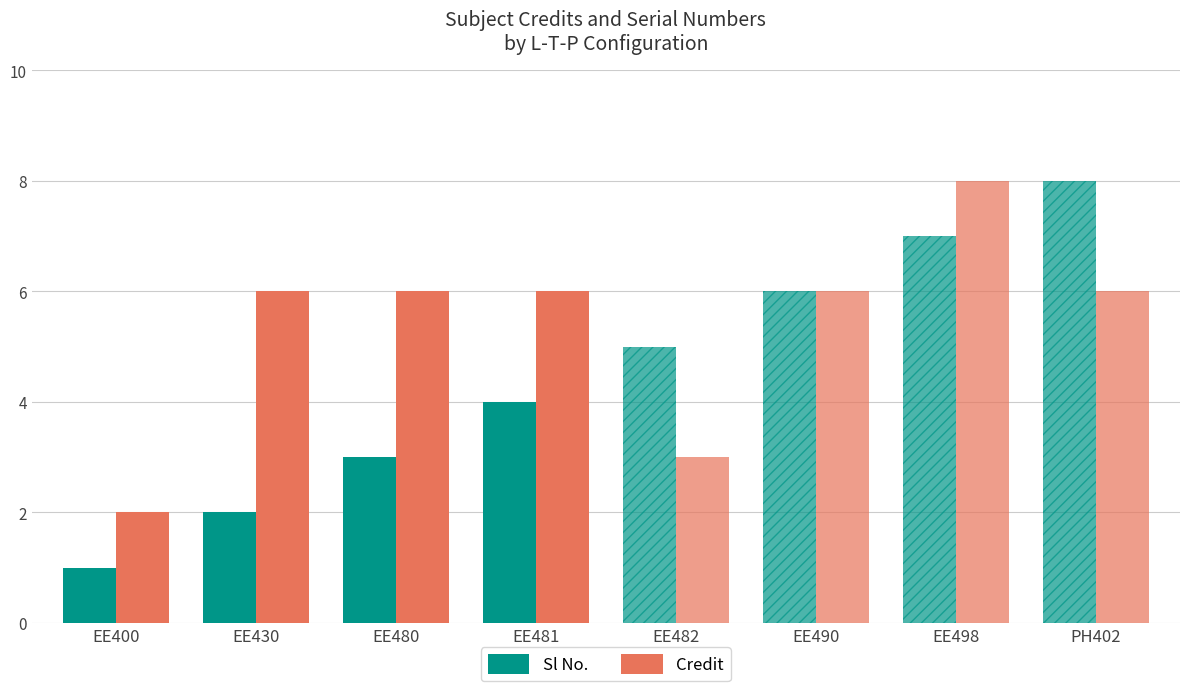

Does the chart contain any negative values?

No